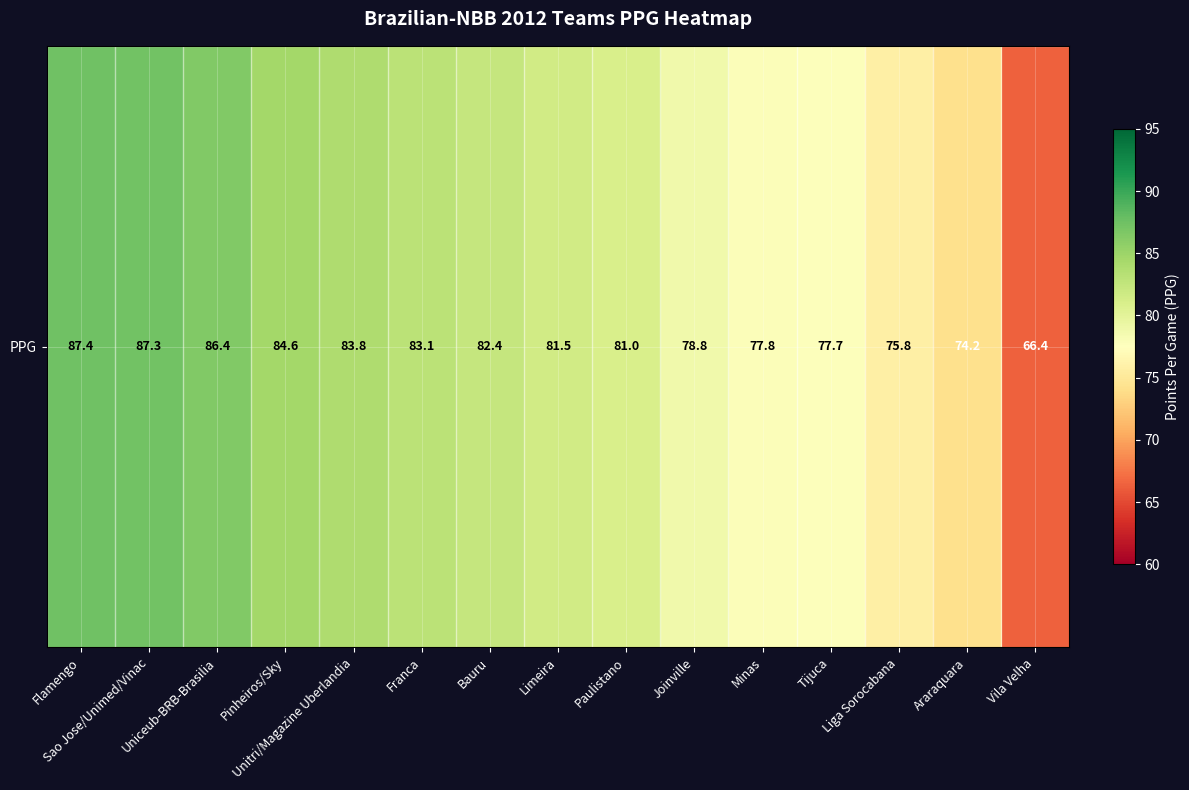

The value at Liga Sorocabana is 75.8. True or false?

True